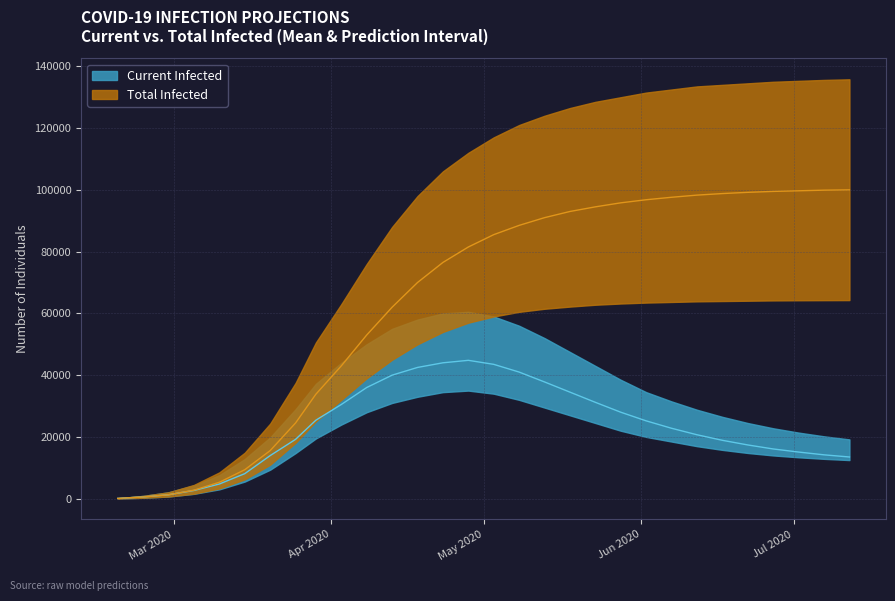

Does the chart have visible grid lines?

Yes